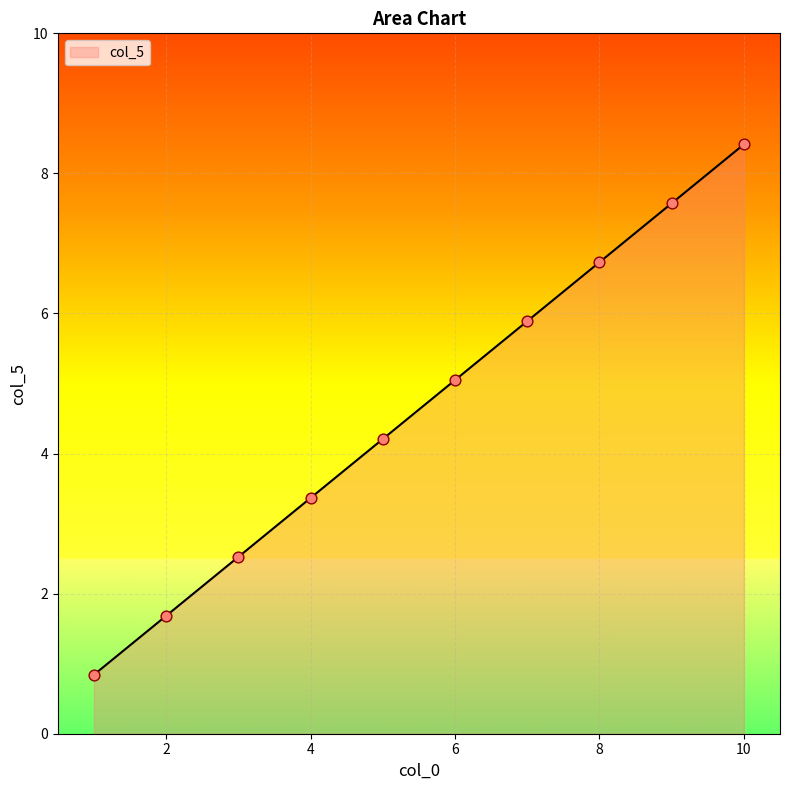

What is the smallest value displayed?

0.8